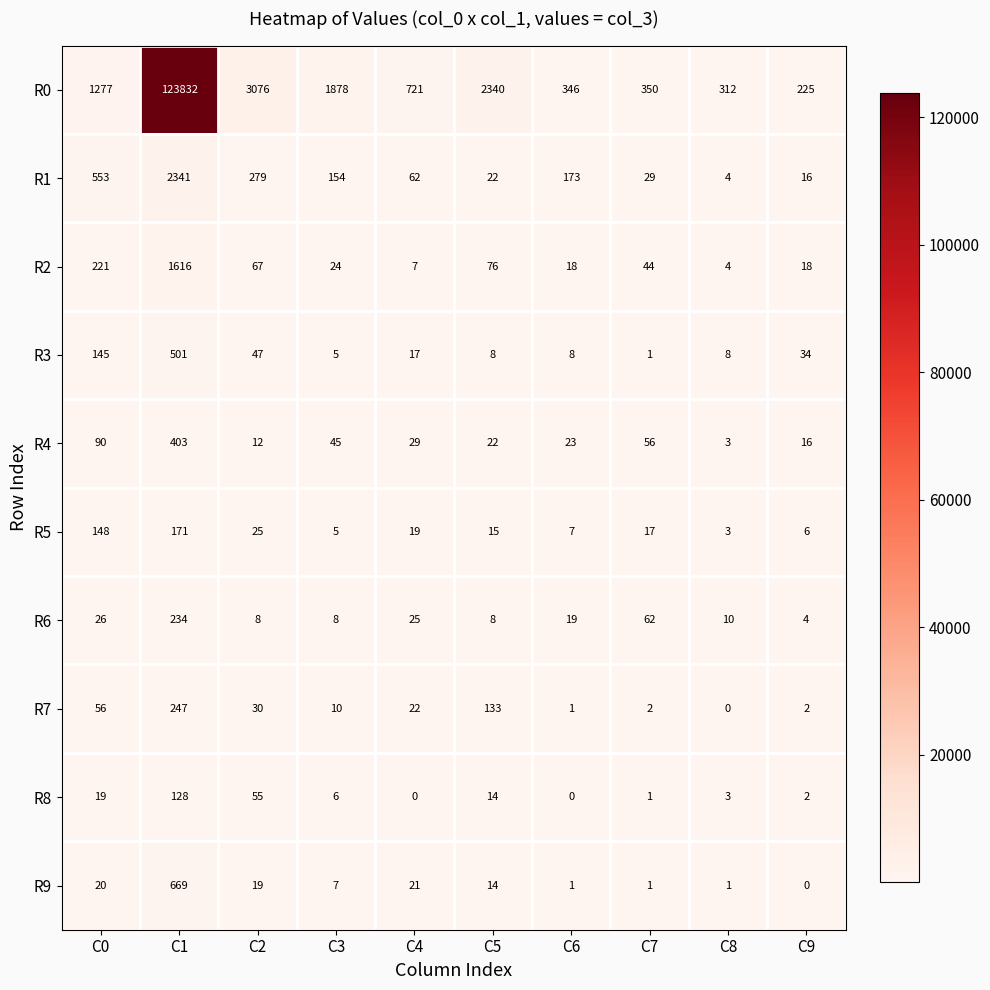

Is the value of R2 at C6 greater than the value of R3 at C0?

No